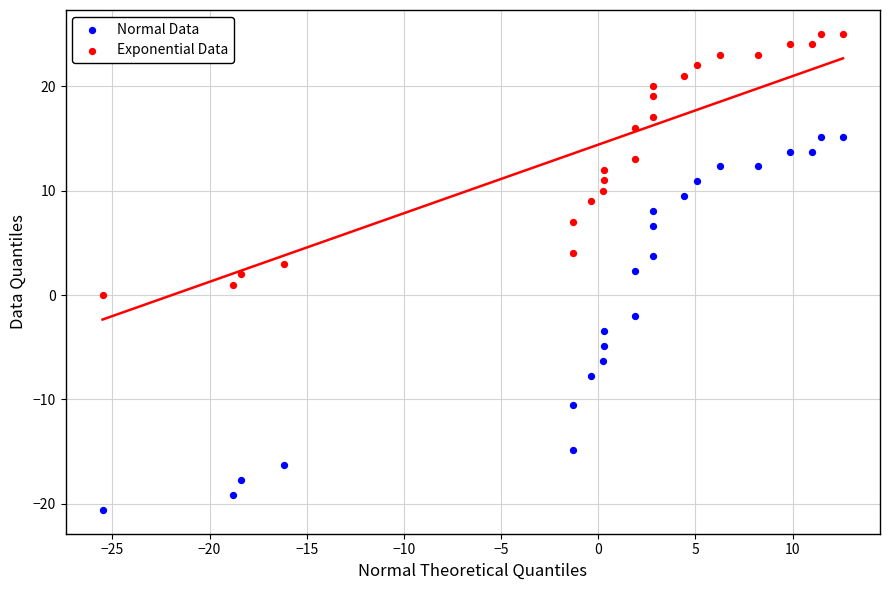

Which series reaches the maximum Y coordinate?

Exponential Data